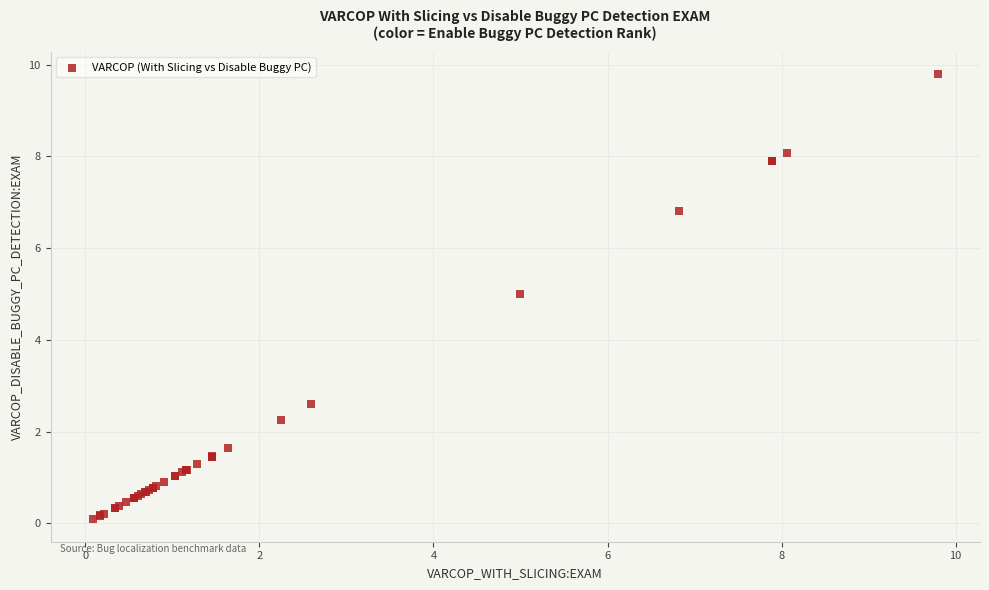

What Y value in the scatter plot is closest to 4?

5.0